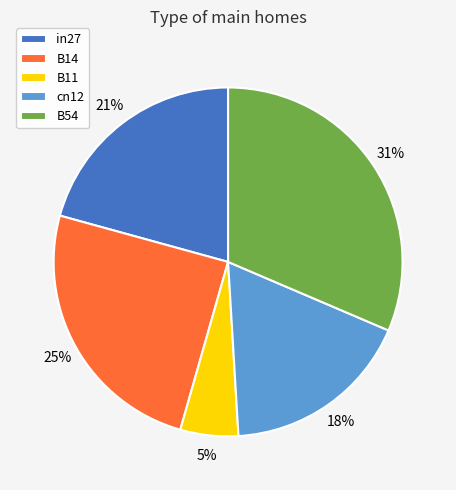

What percentage is the B14 slice, to the nearest percent?

25%